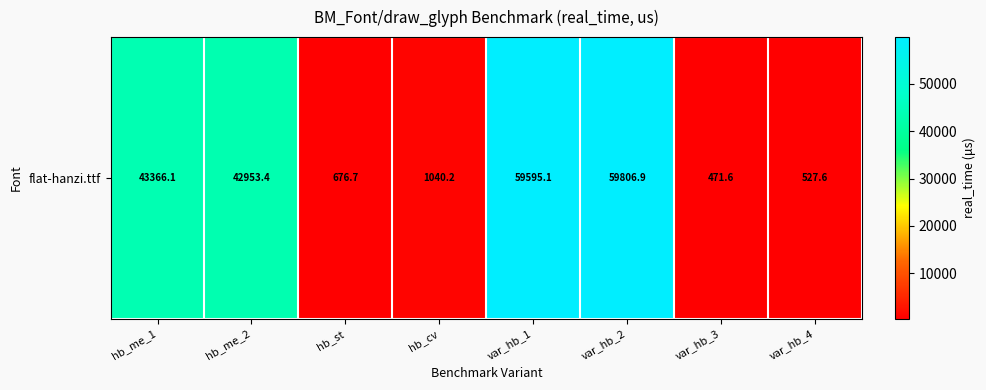

What value does the data have at hb_cv?

1040.2